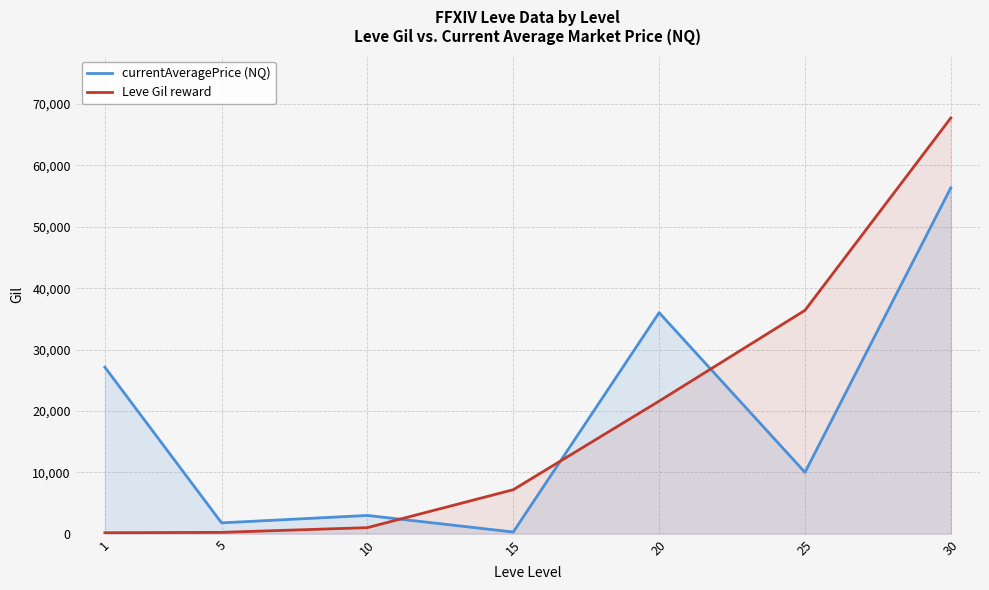

Reading left to right, what are all the values shown in this chart?

currentAveragePrice (NQ): 27128	1767	2975	275	36014	9999	56351
Leve Gil reward: 160	220	990	7170	21600	36390	67730